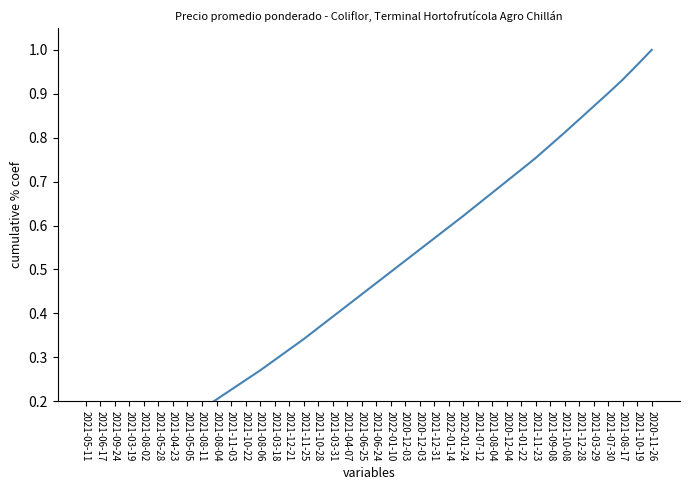

Is this an area chart (filled region under the line)?

No